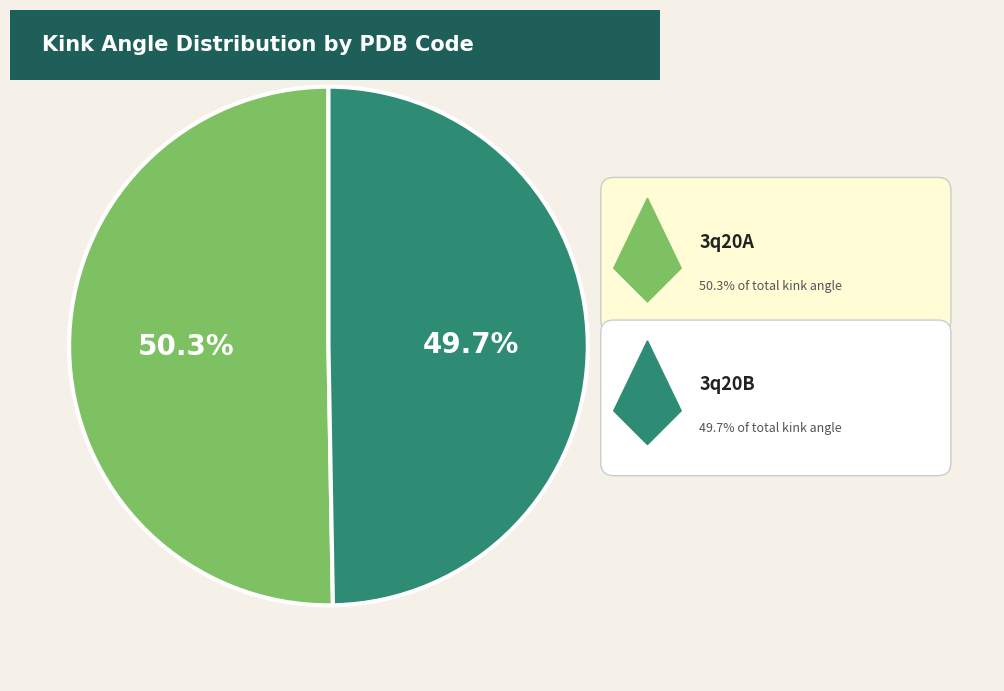

Is the sum of 3q20B and 3q20A greater than half?

Yes